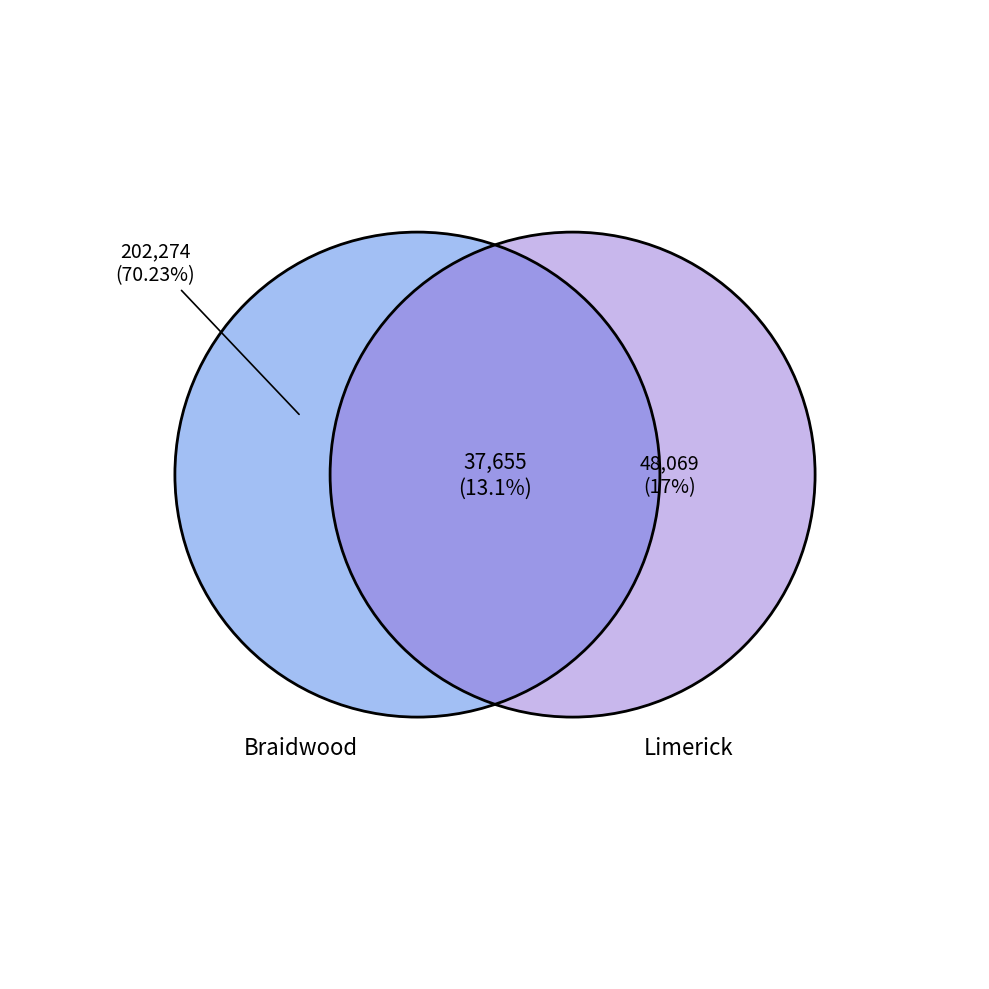

The Clinton slice represents 11% of the pie. True or false?

False